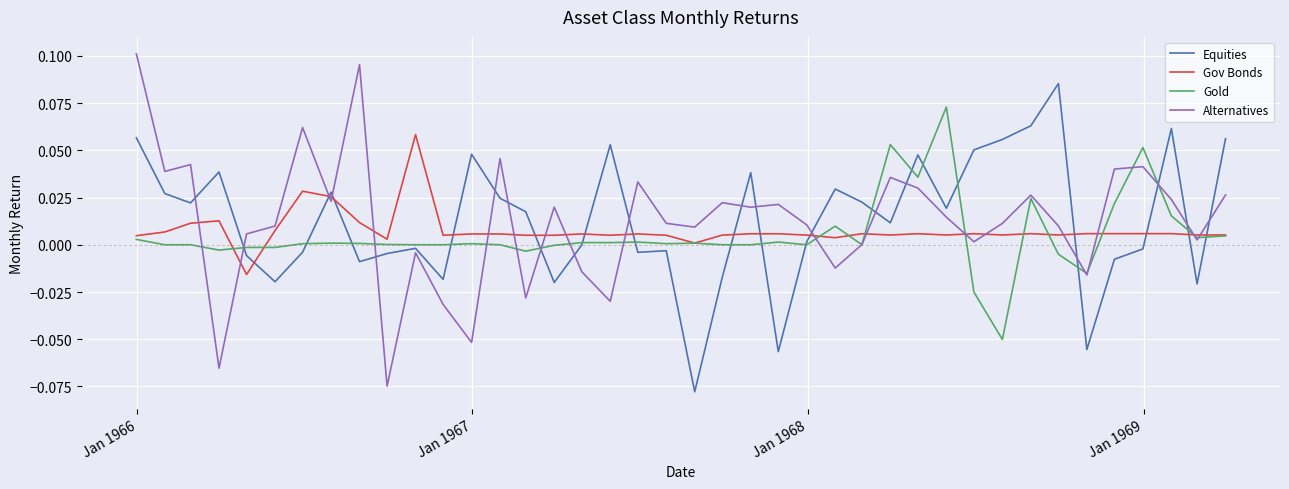

True or false: Gov Bonds and Alternatives cross at least once.

True